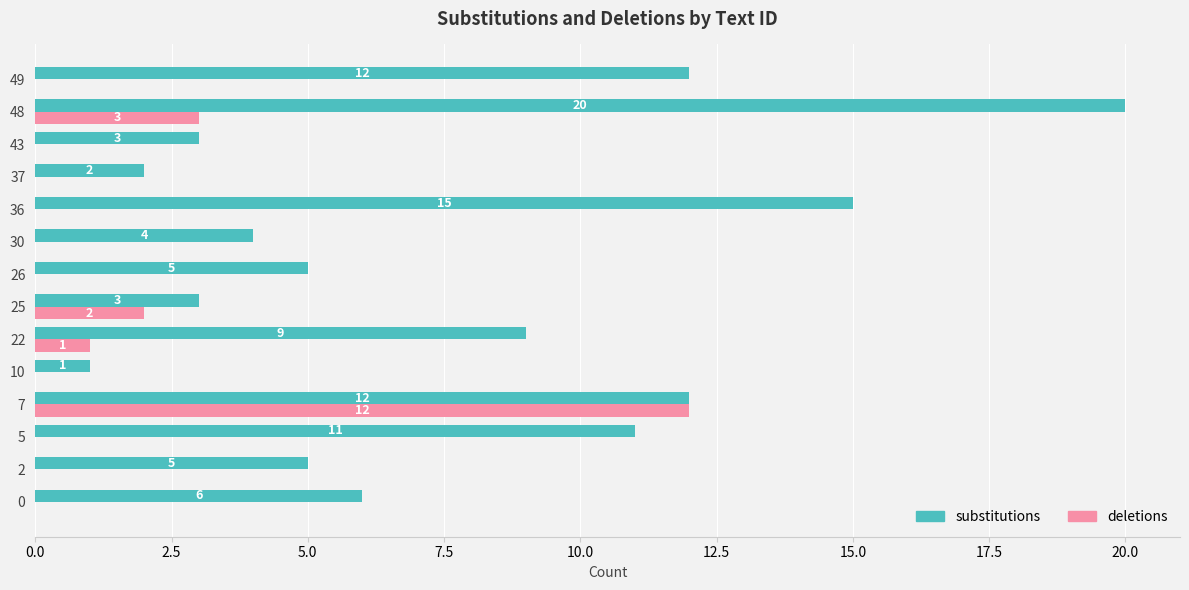

Which series changed the most between 22 and 26?

substitutions